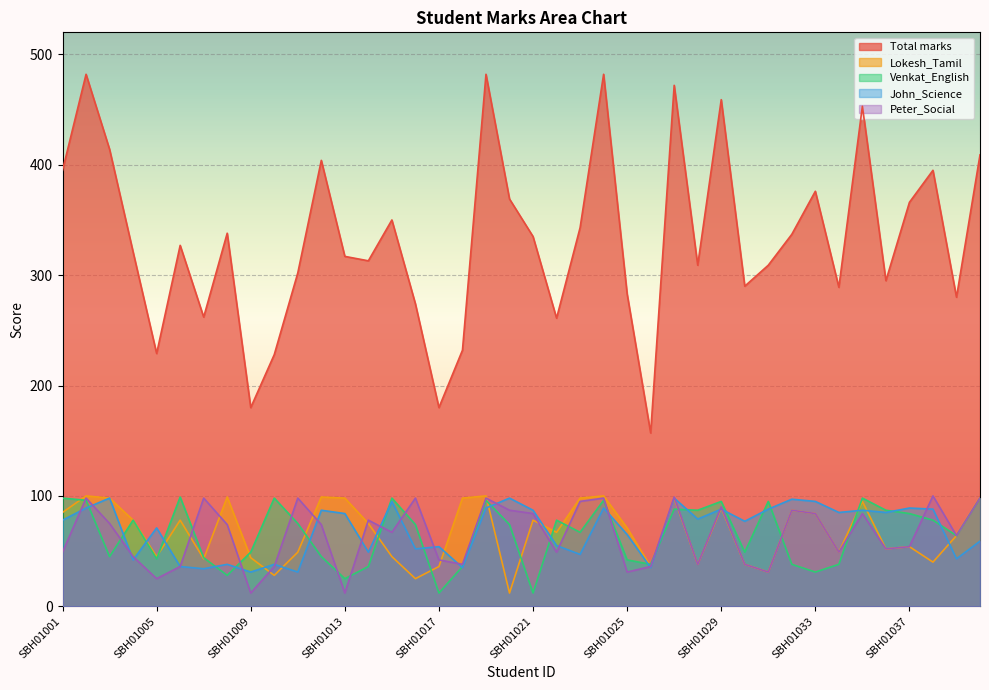

Is the value of Total marks at SBH01006 greater than the value of Peter_Social at SBH01003?

Yes